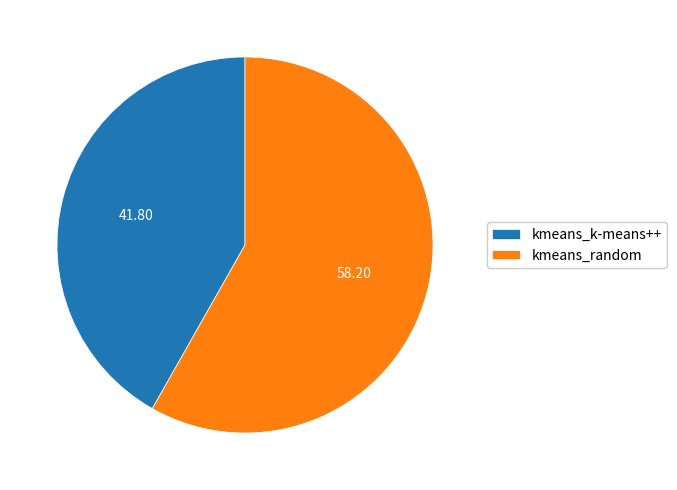

Combined, do kmeans_random and kmeans_k-means++ account for over 50%?

Yes